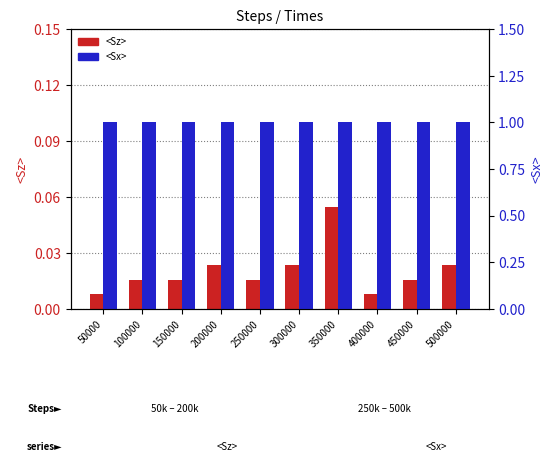

What are all the series names shown in the legend?

<Sz>, <Sx>